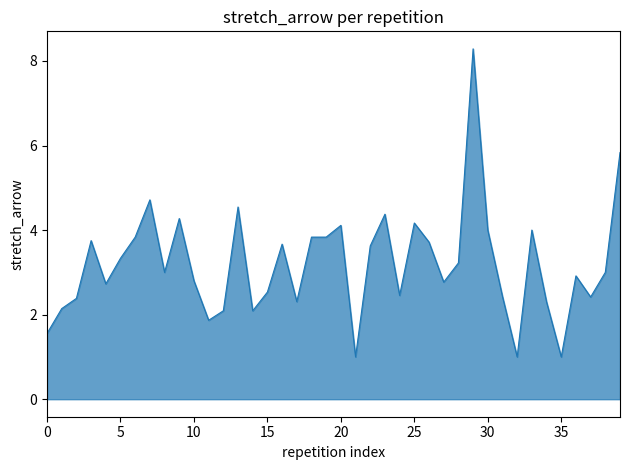

What is the difference between the maximum and minimum values?

7.3